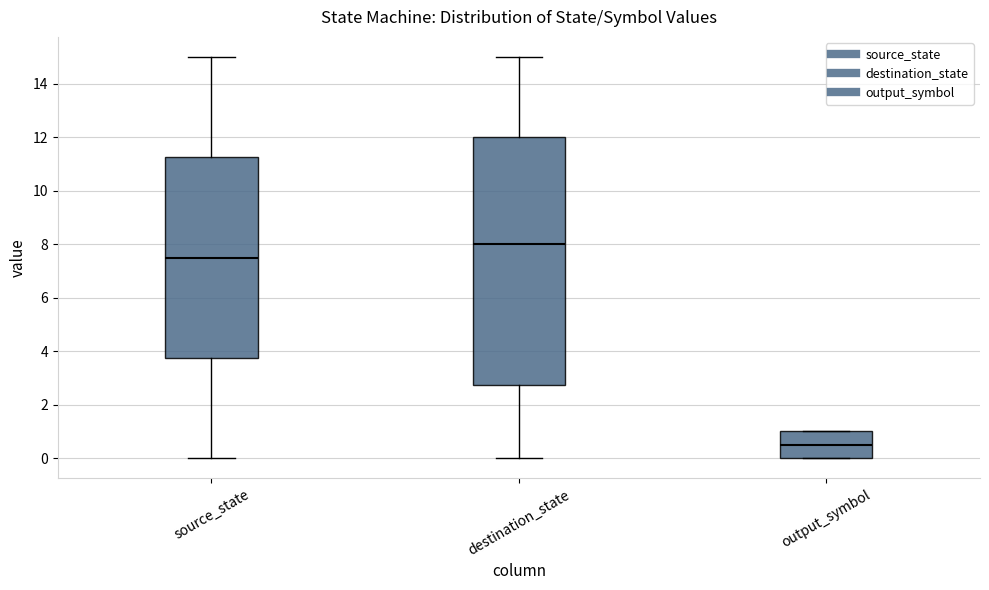

Reading left to right, read every box against the y-axis: the position of its median line, the range the box covers, and the ends of its whiskers. The values are not printed on the chart, so give them approximately, as read against the axis.

source_state: median 7.6, box 3.8 to 11.2, whiskers 0.0 to 15.0
destination_state: median 8.0, box 2.8 to 12.0, whiskers 0.0 to 15.0
output_symbol: median 0.6, box 0.0 to 1.0, whiskers 0.0 to 1.0